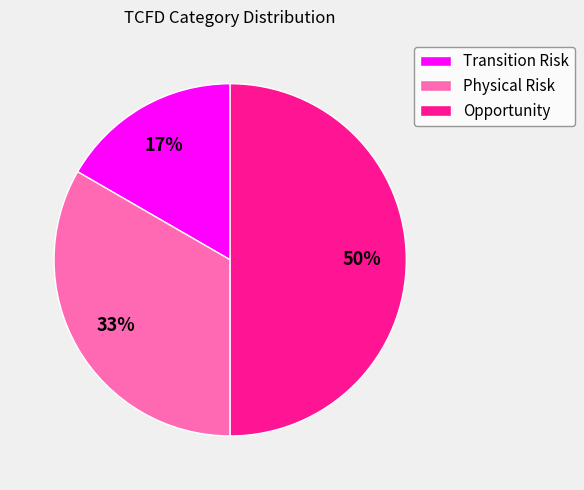

What is the smallest slice in the pie chart?

Transition Risk